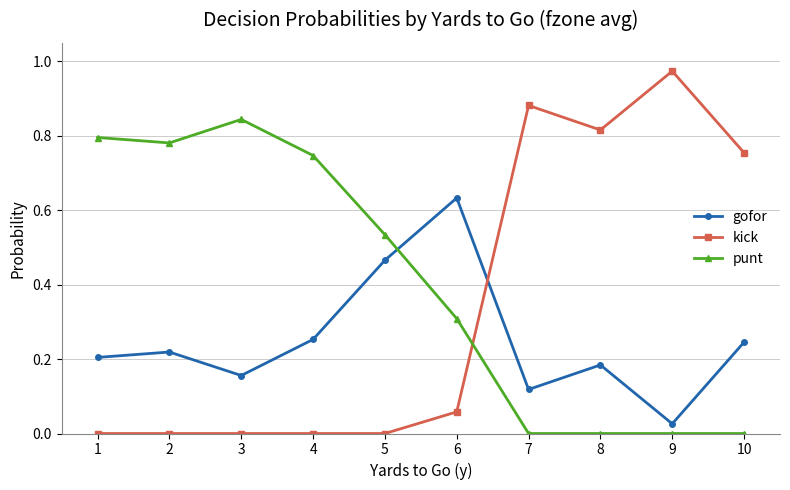

Is the value of punt at 1 greater than the value of gofor at 9?

Yes